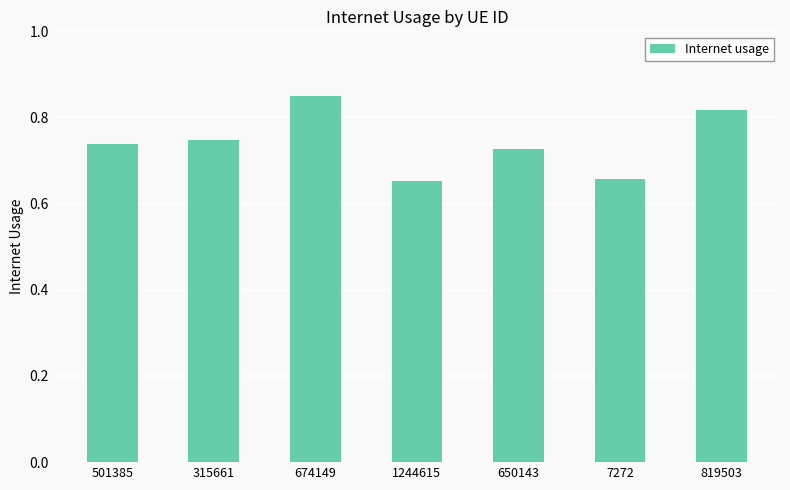

How many distinct data groups are displayed?

1